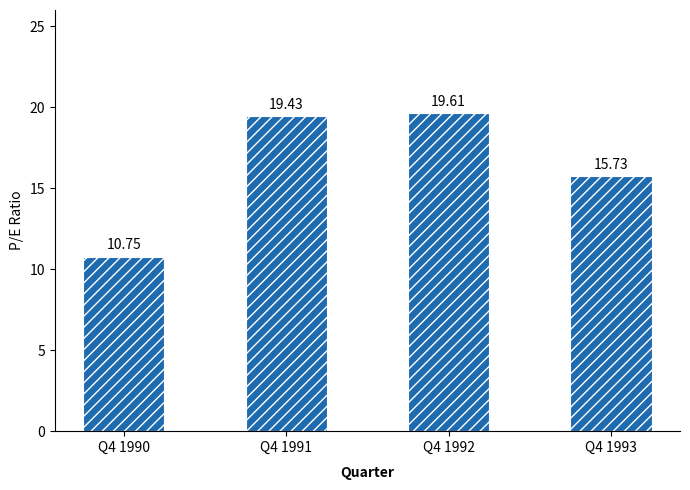

What is the maximum value shown in the chart?

19.6